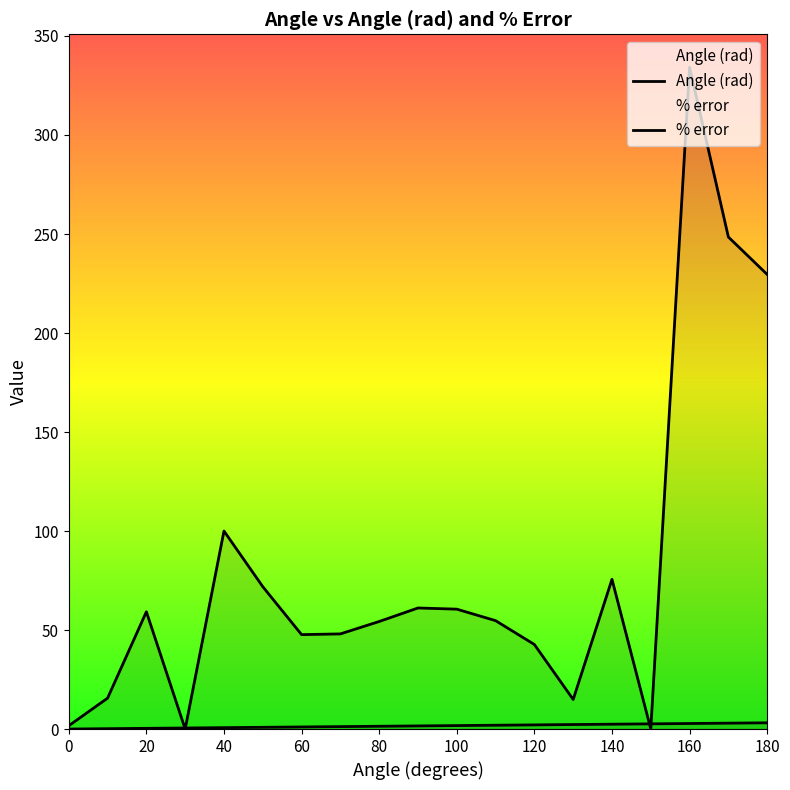

In % error, how many points are higher than both neighbors (excluding endpoints)?

5